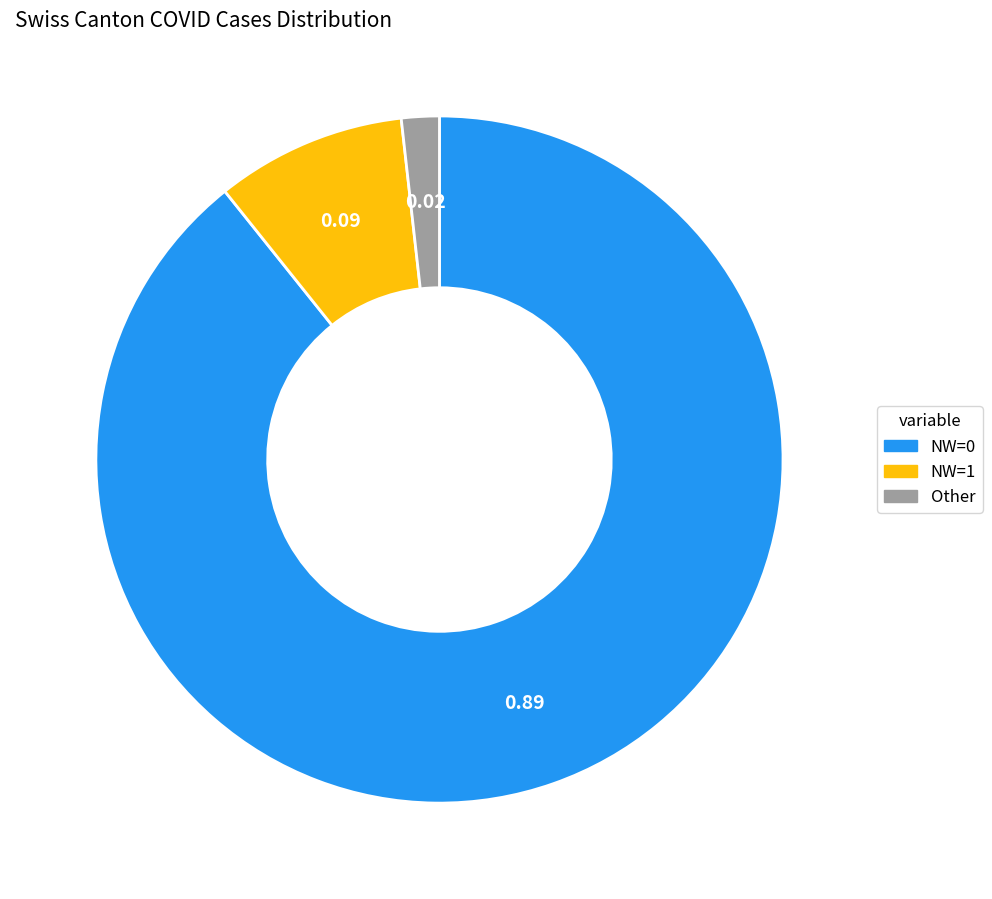

Does any single category account for the majority?

Yes